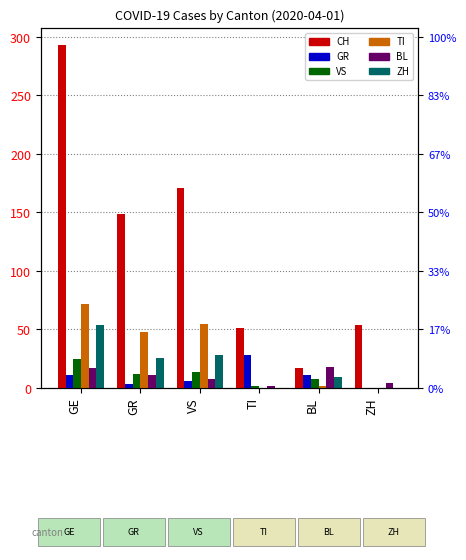

What is the value of the BL bar at the 1st from the left?

17